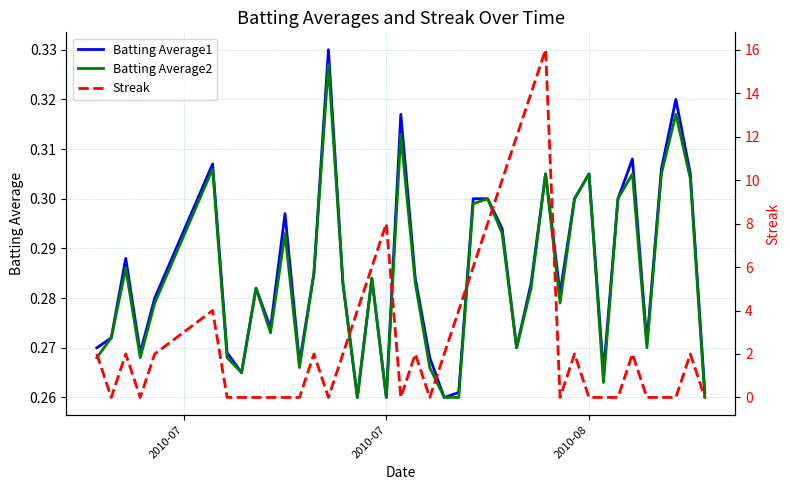

Is it true that Batting Average1 equals 0.1 at 2010-07?

False